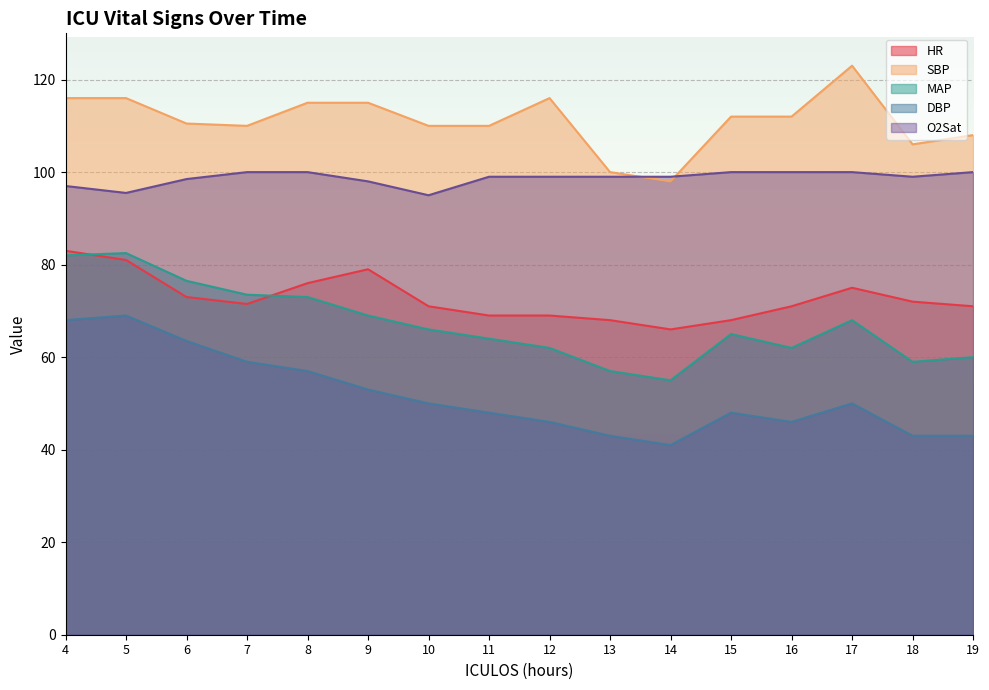

Where is the first local minimum for MAP?

14